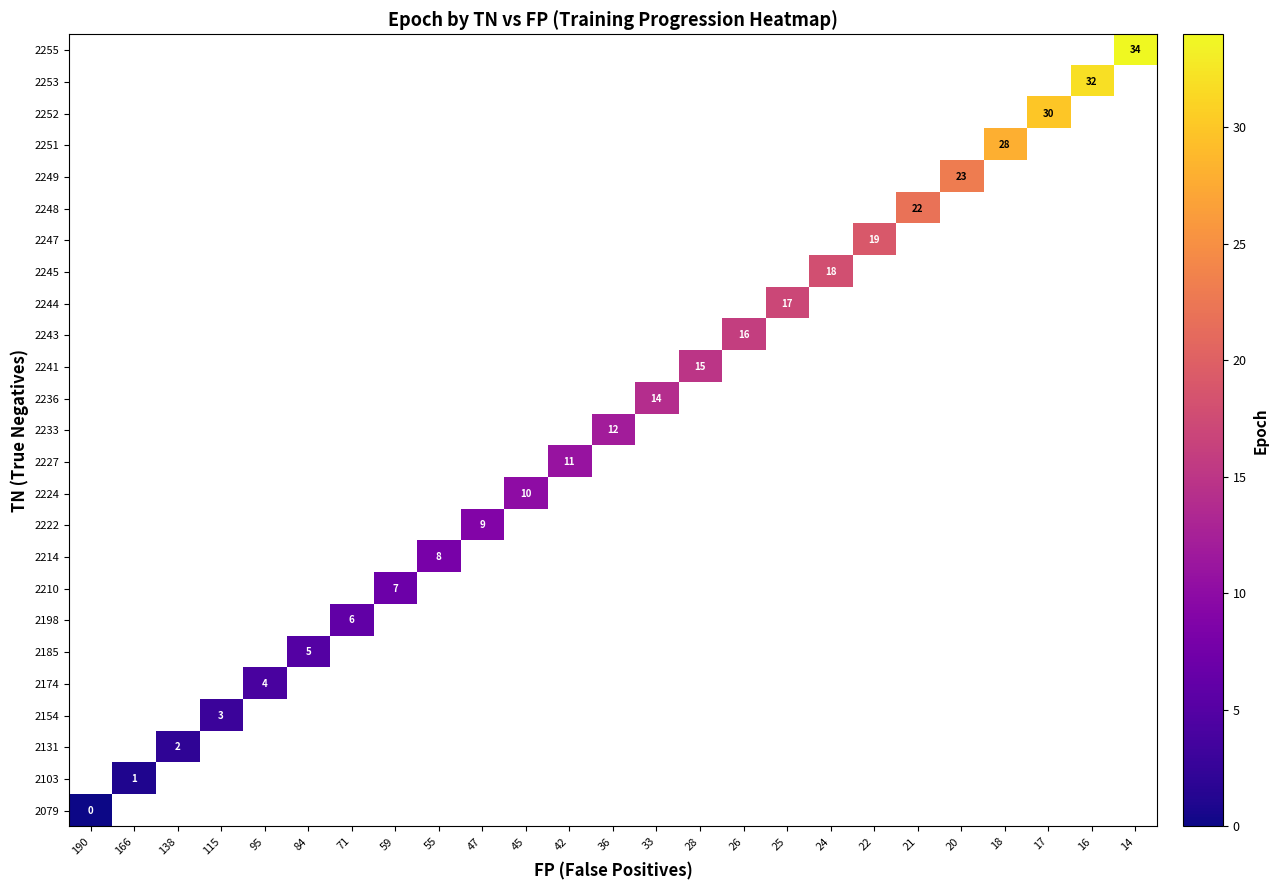

Which category has the lowest value in the row_0 series?

190